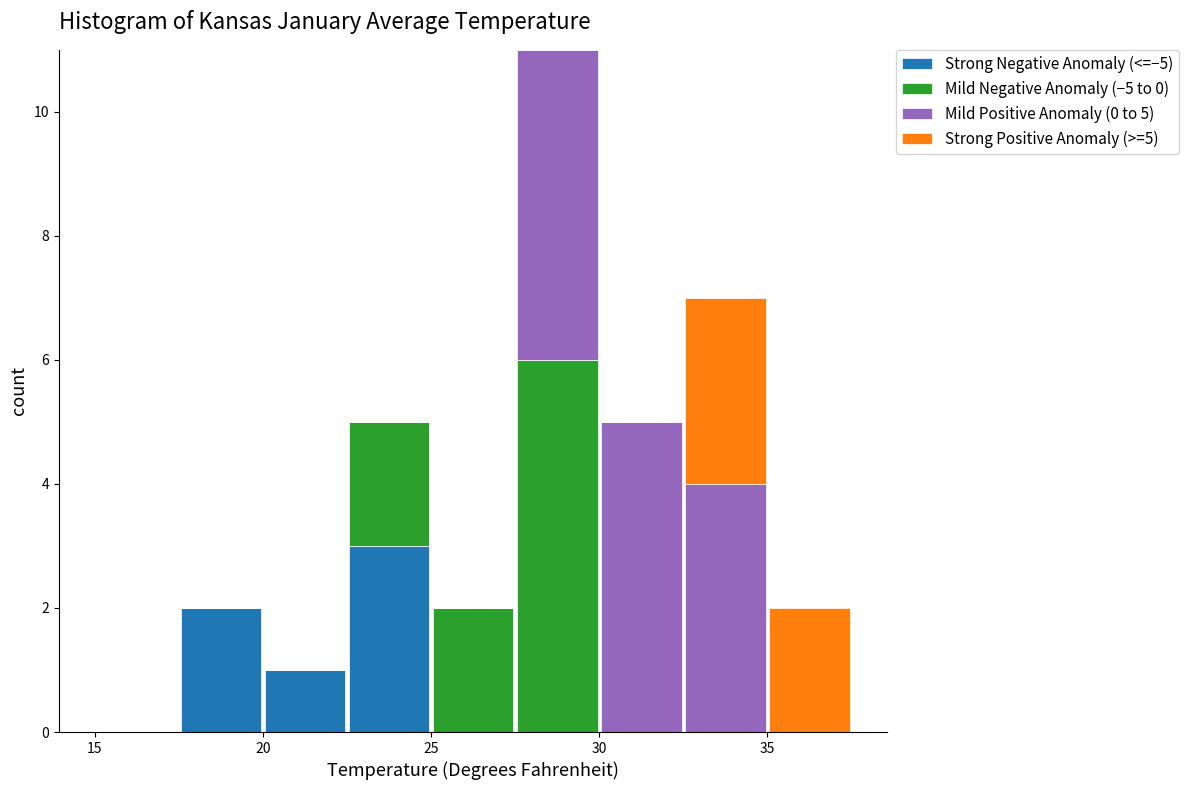

Which range on the x-axis has the tallest stacked bar (by total height)?

27.5 to 30.0